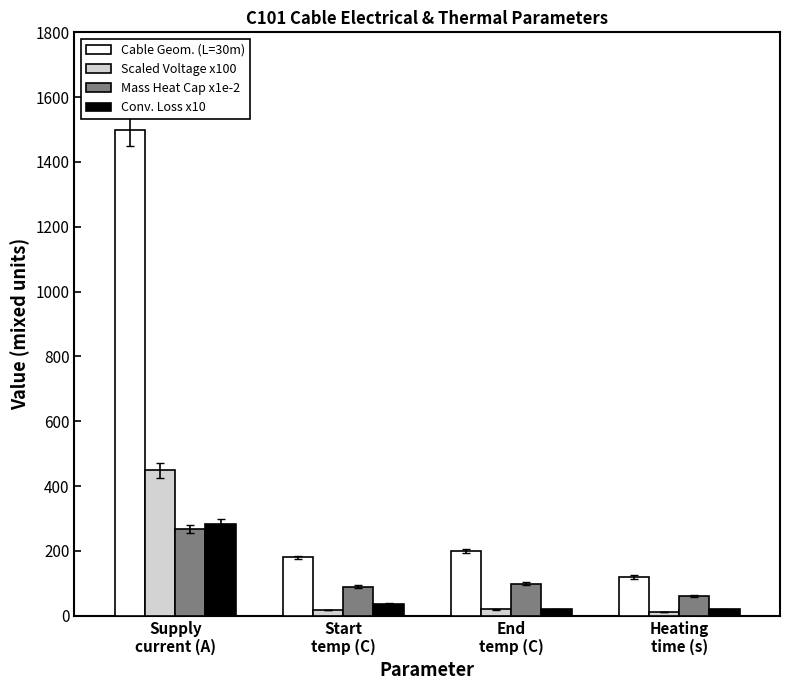

How many groups of bars are there?

4